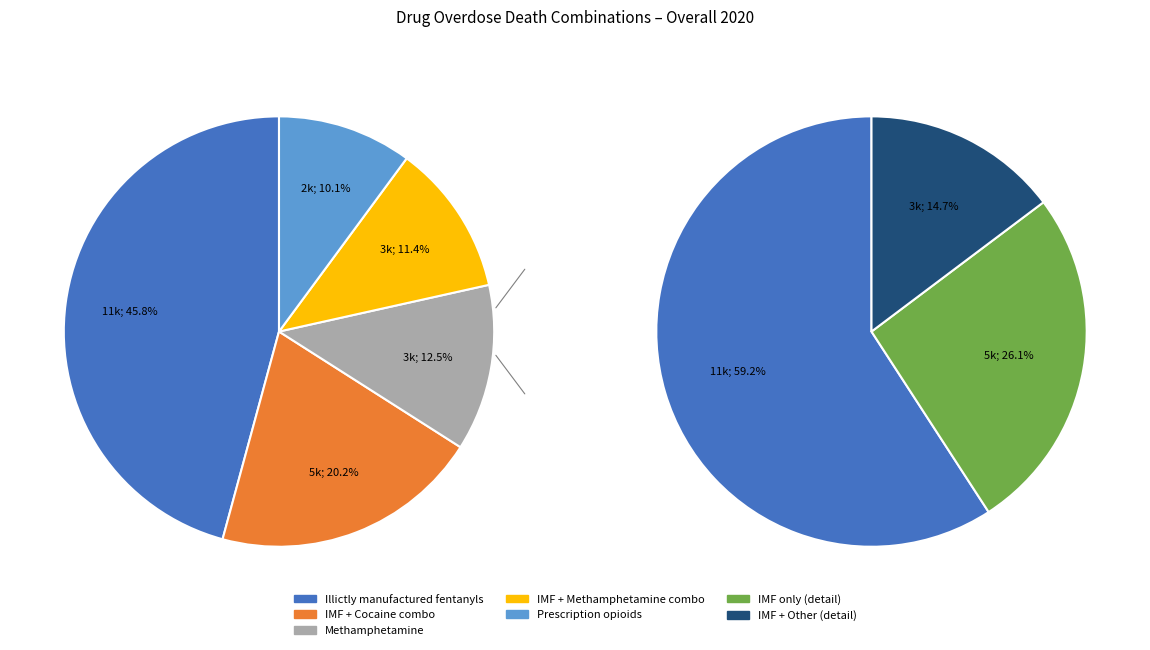

How many segments does this pie chart have?

5